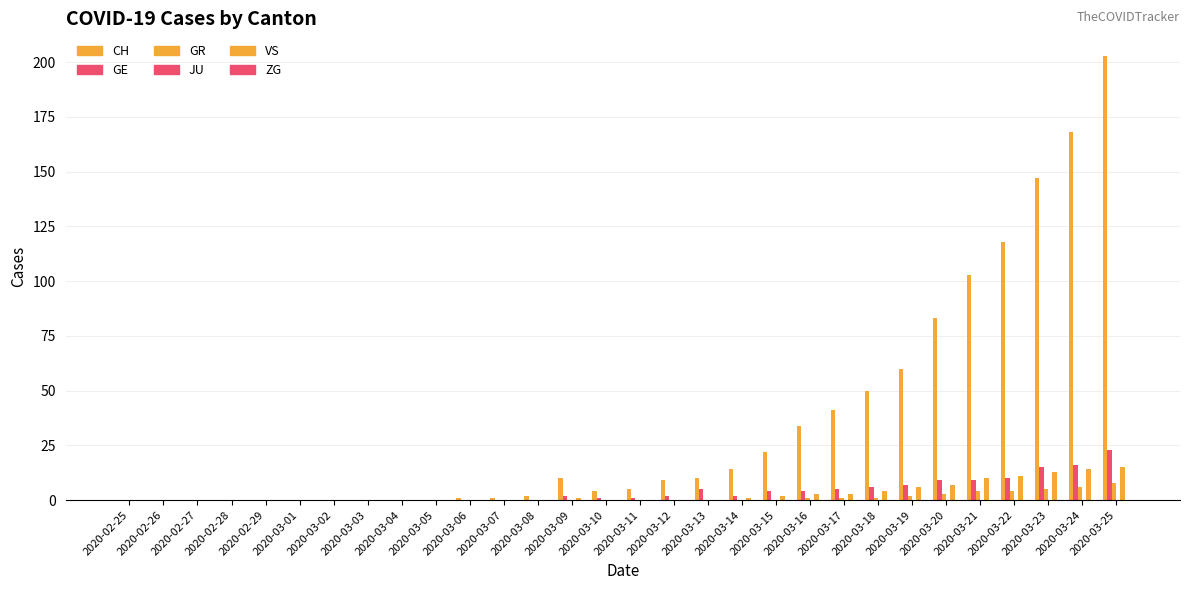

At which label is CH closest to 101?

2020-03-21